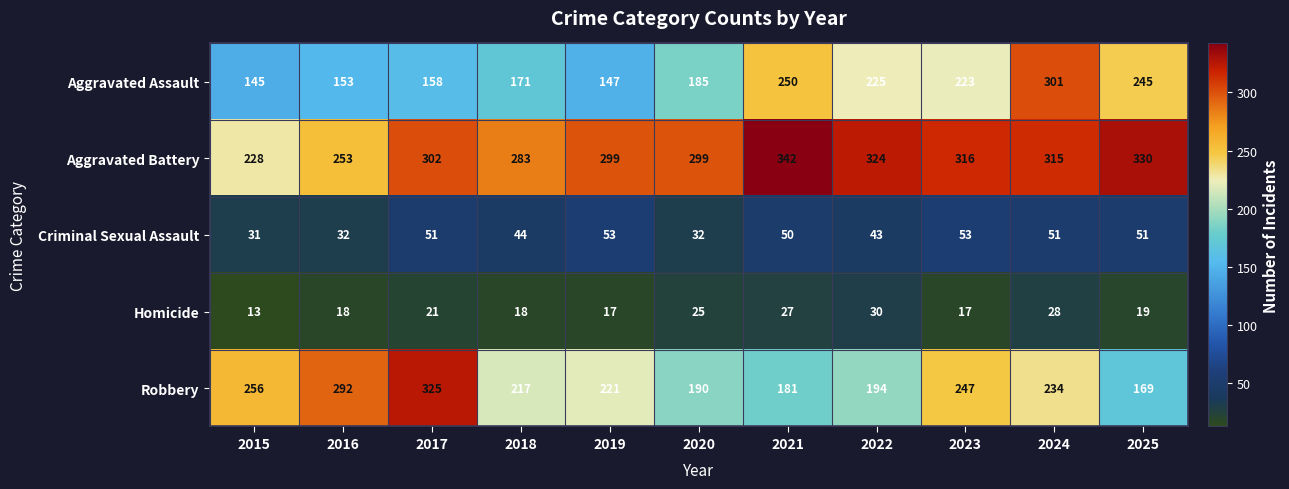

Rank the series at 2019 from lowest to highest value.

Homicide, Criminal Sexual Assault, Aggravated Assault, Robbery, Aggravated Battery